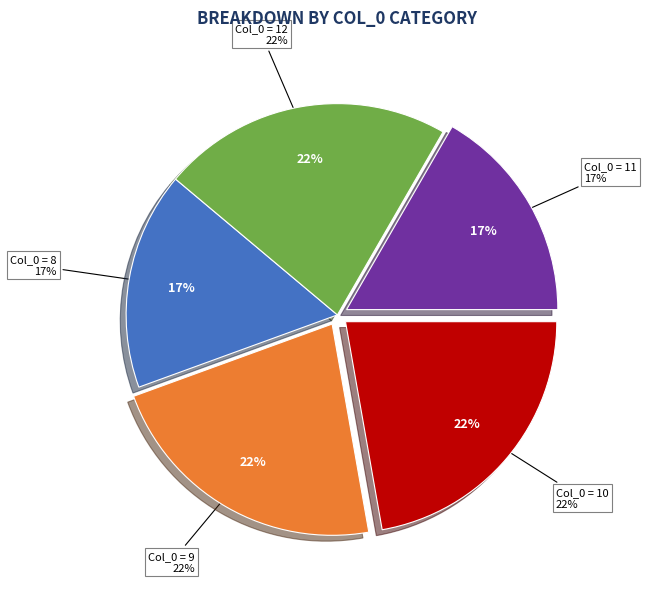

Which category has the smallest portion of the pie?

8